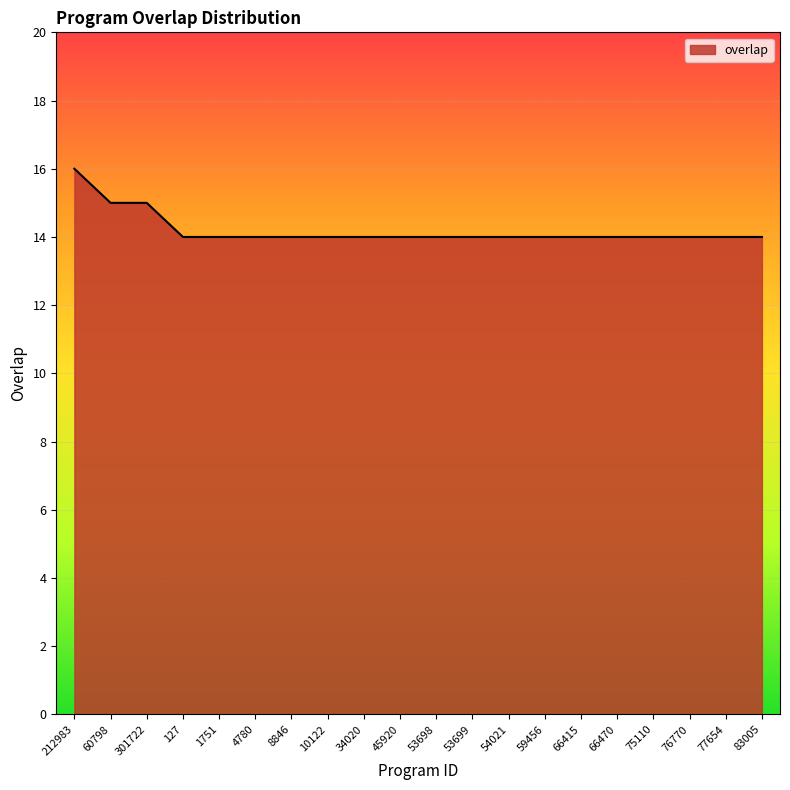

Reading right to left, list all the values displayed in this chart.

83005=14	77654=14	76770=14	75110=14	66470=14	66415=14	59456=14	54021=14	53699=14	53698=14	45920=14	34020=14	10122=14	8846=14	4780=14	1751=14	127=14	301722=15	60798=15	212983=16